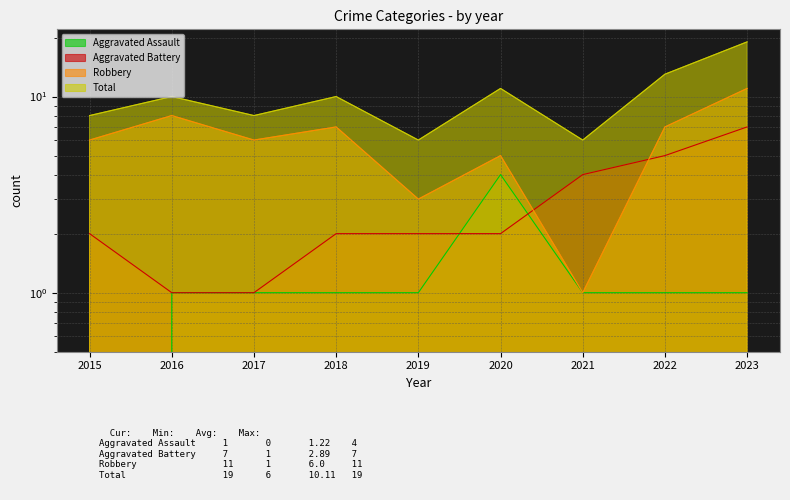

At which category is the sum across all series the highest?

2023